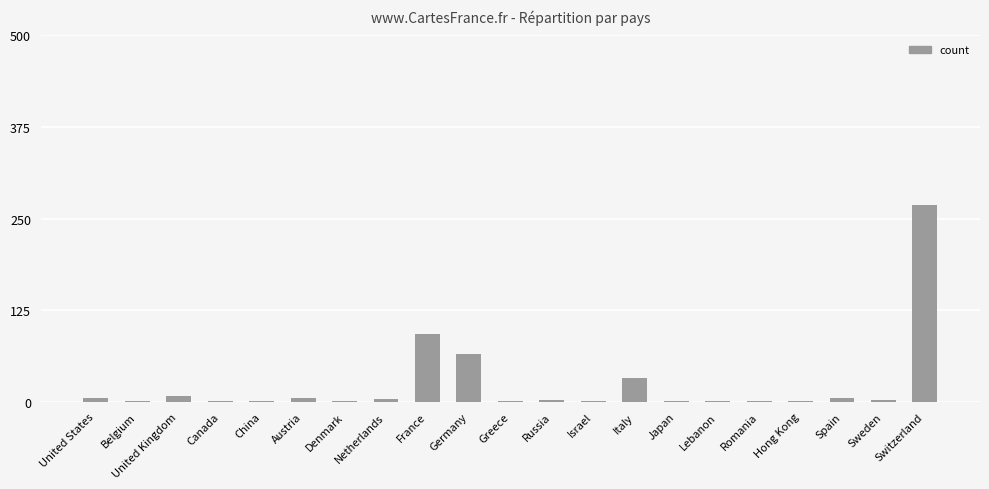

Are the bars horizontal?

No